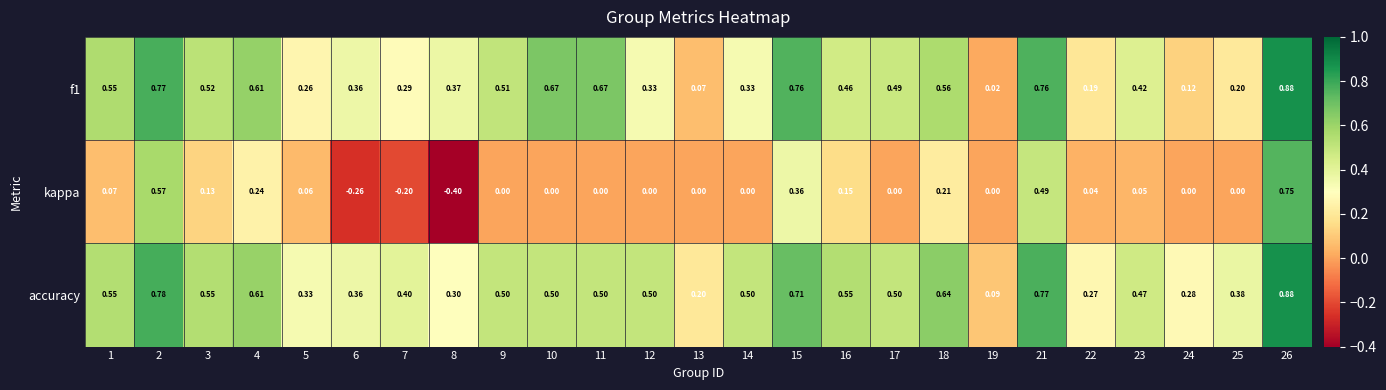

Which series has the widest spread of values?

kappa